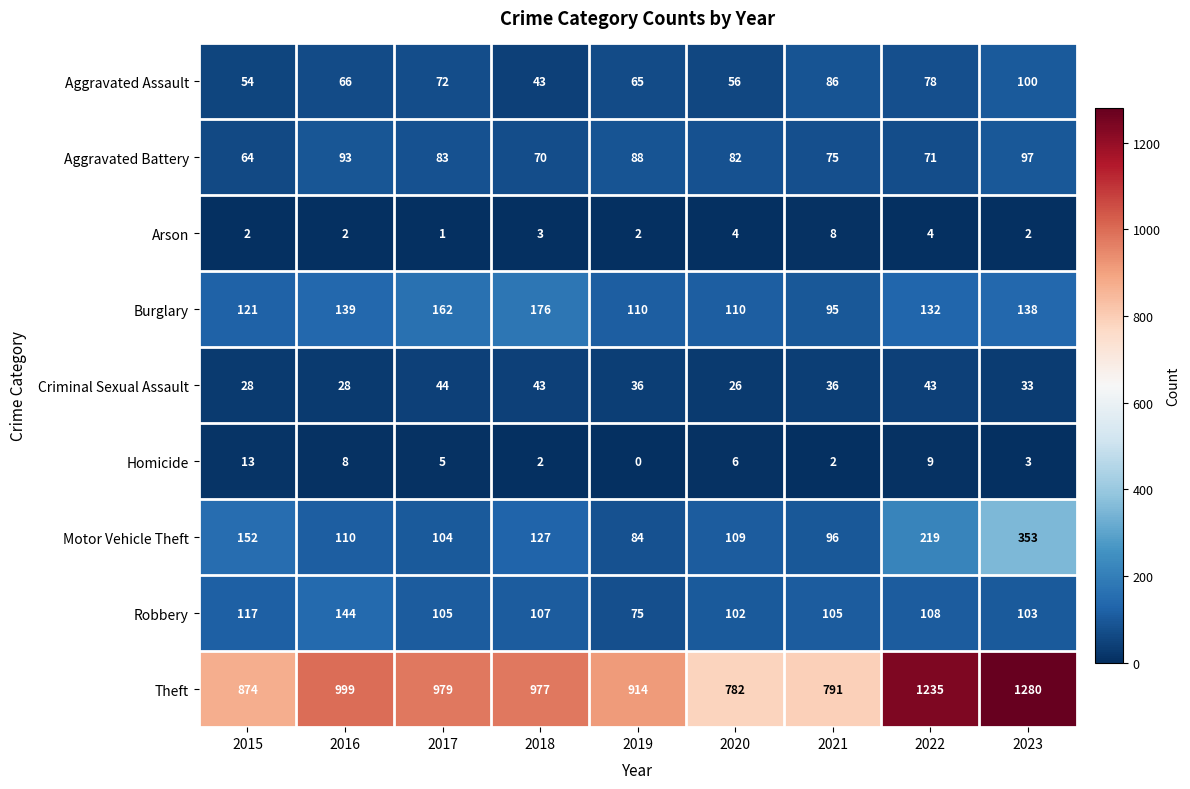

Is the value of Theft at 2017 greater than the value of Arson at 2023?

Yes